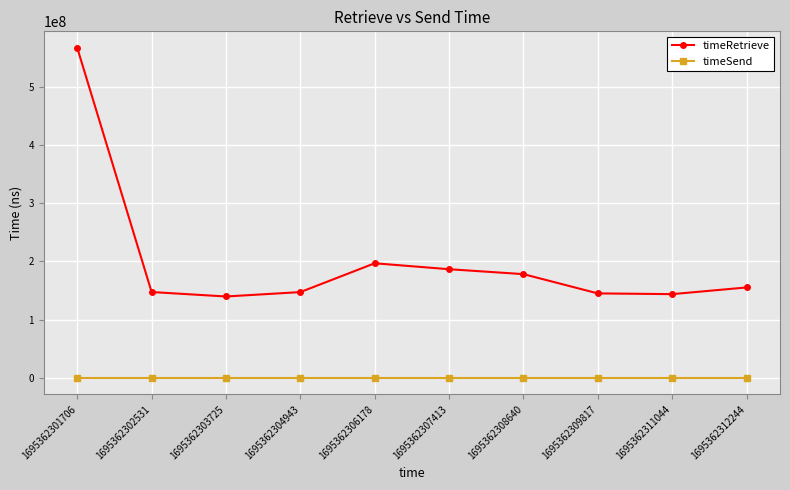

Which category has the highest value in the timeRetrieve series?

1695362301706